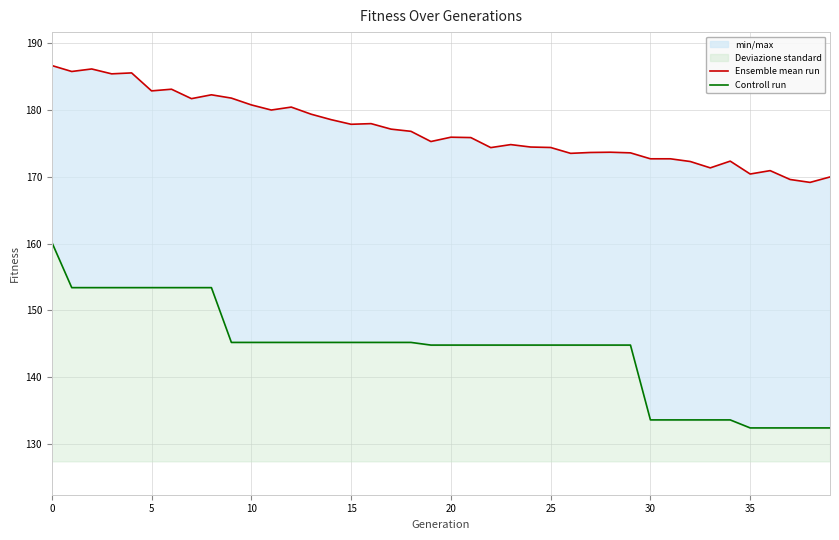

At 25, list the series in order from smallest to largest.

Controll run, Ensemble mean run